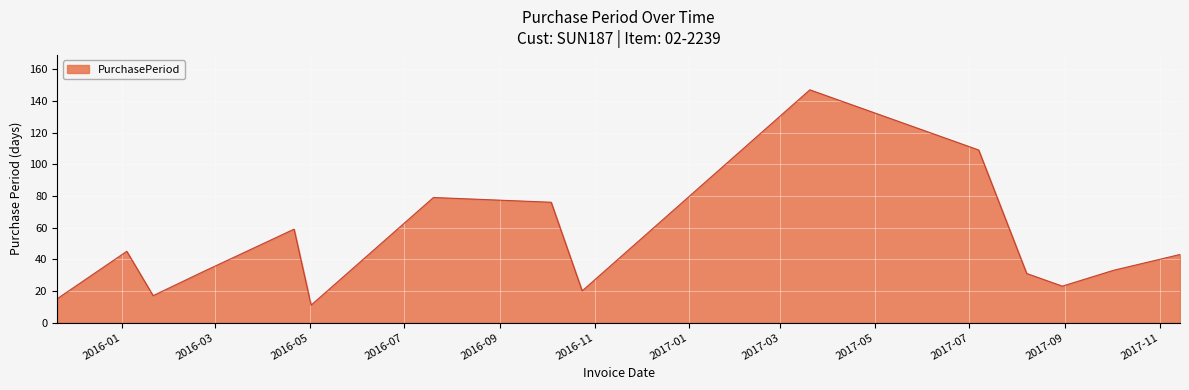

What is the difference between the maximum and minimum values?

136